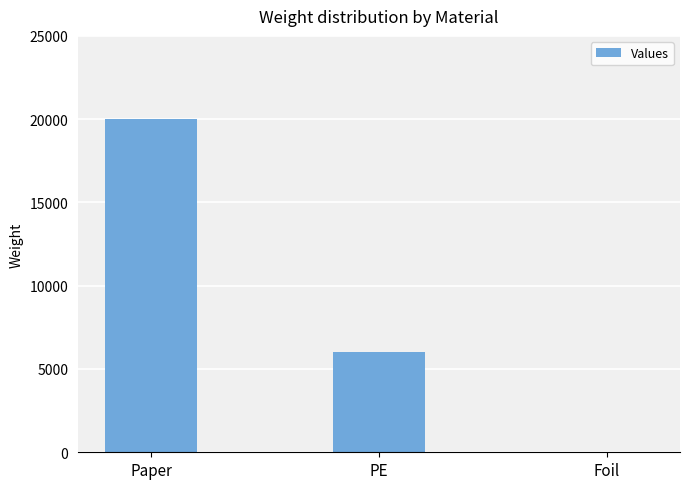

What is the difference between the values at PE and Foil?

6000